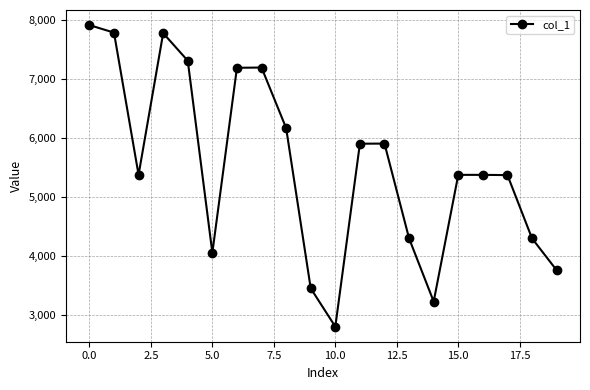

What is the maximum value shown in the chart?

7914